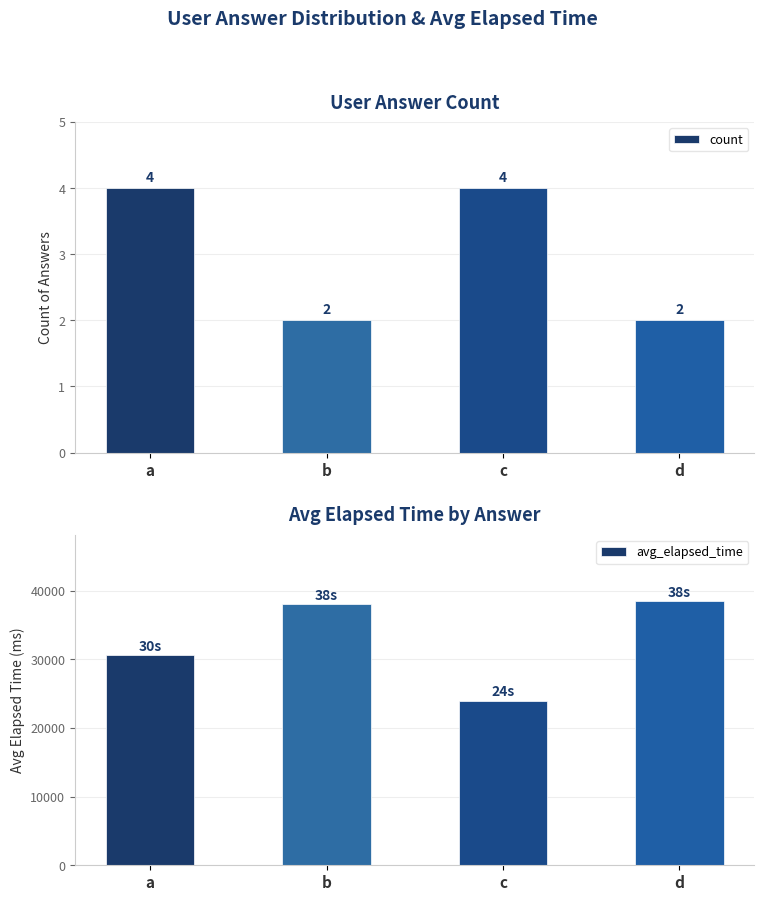

How many bars are there in total?

8